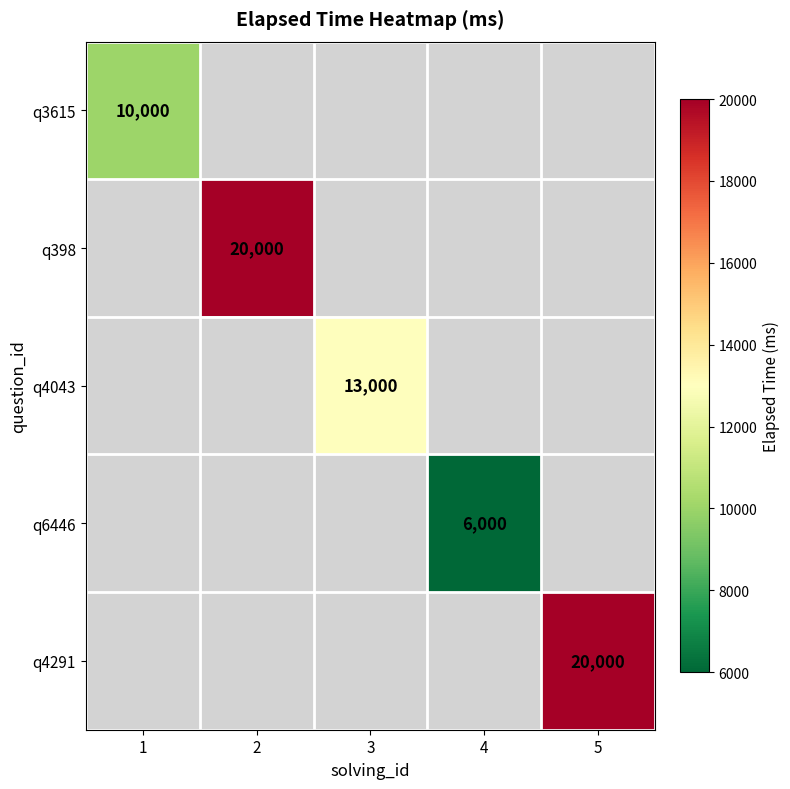

The value of q3615 at 1 is 4913. True or false?

False